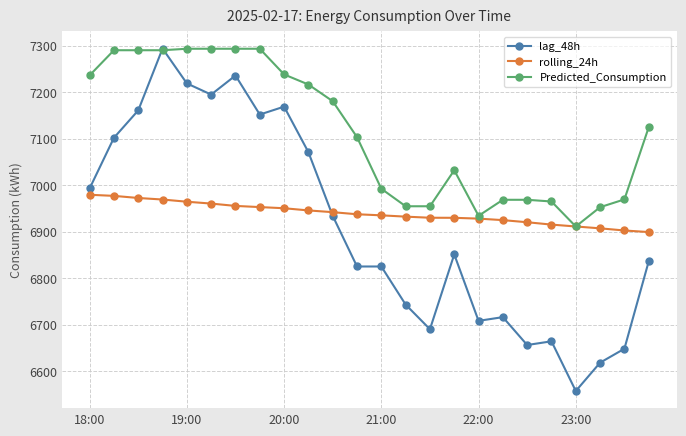

What is the value of the rolling_24h point at the 23rd from the left?

6902.5